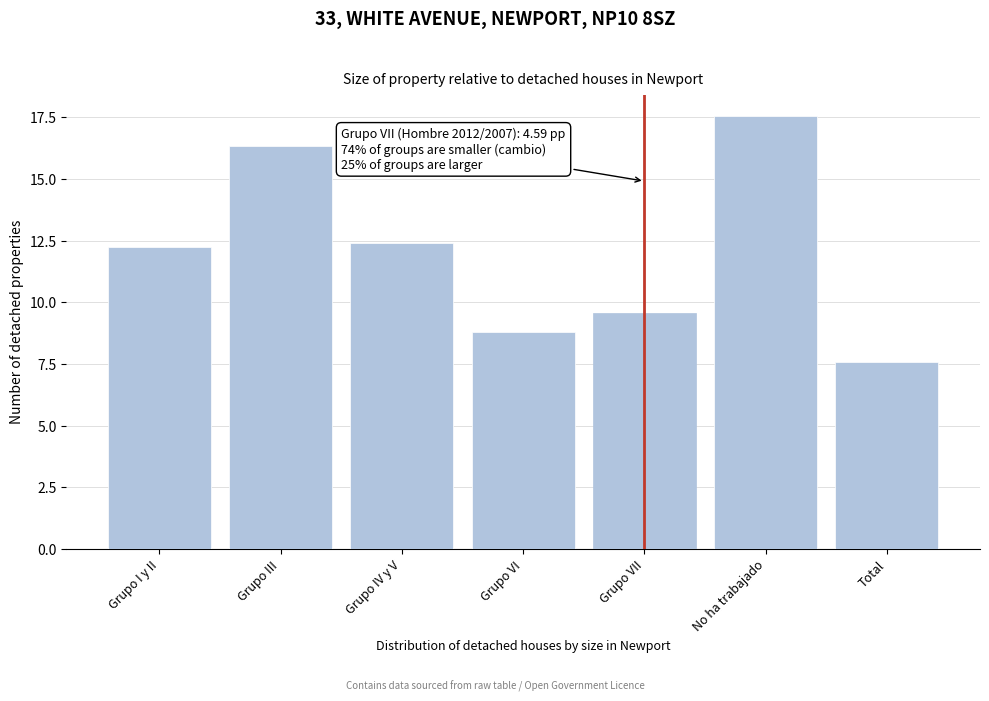

Reading left to right, extract all data points from this chart.

12.2	16.3	12.4	8.8	9.6	17.6	7.6